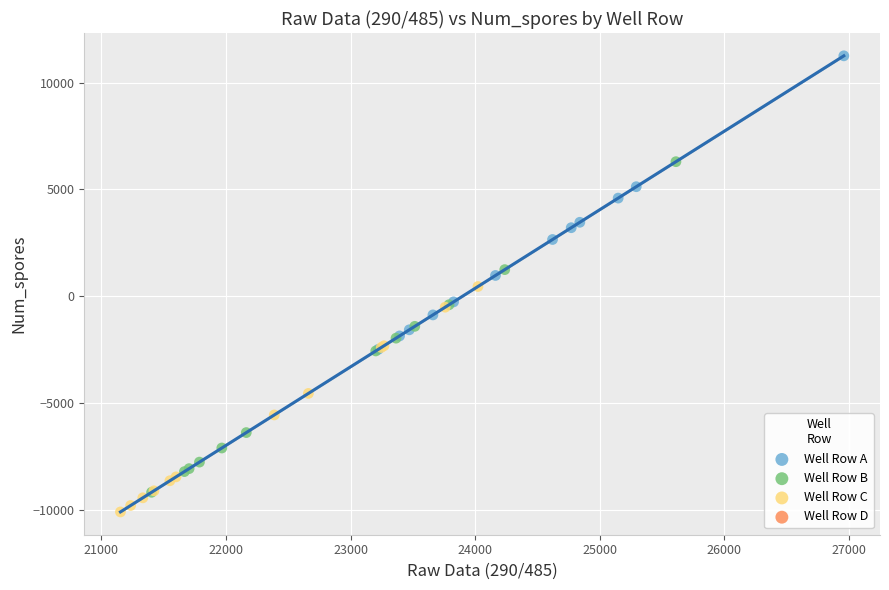

Which series has the widest spread of Y values?

Well Row B